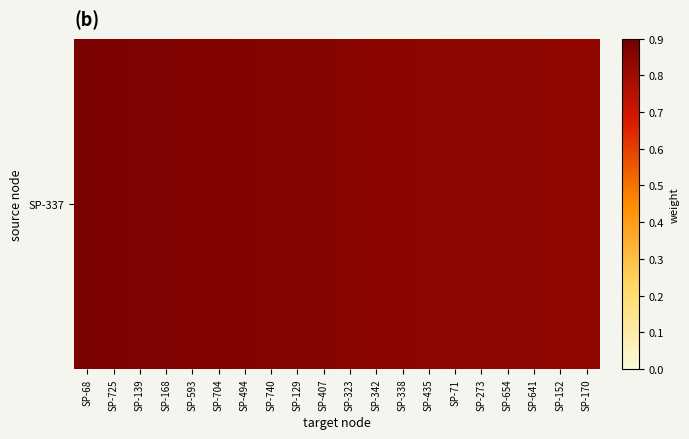

Rank the categories by value from highest to lowest.

SP-68, SP-725, SP-139, SP-168, SP-593, SP-704, SP-494, SP-740, SP-129, SP-407, SP-323, SP-342, SP-338, SP-435, SP-71, SP-273, SP-654, SP-641, SP-152, SP-170